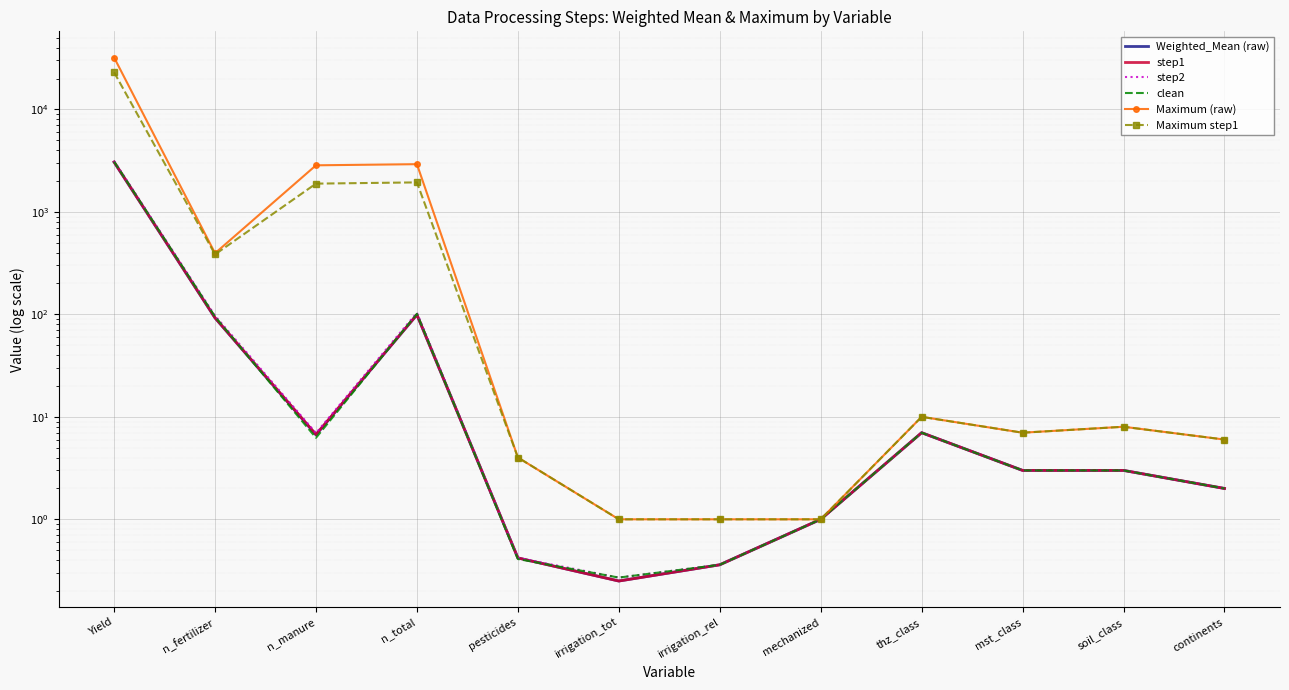

How many series are shown in this chart?

6